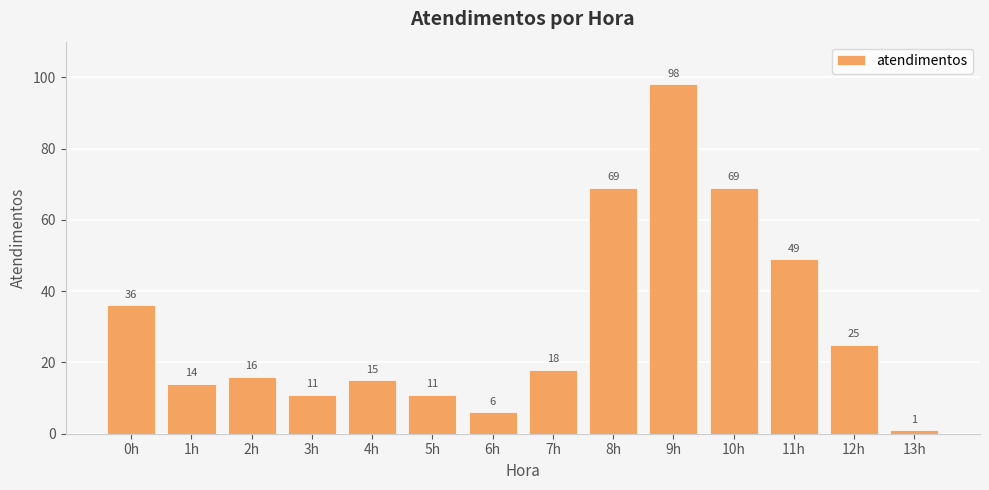

Is it true that the value at 4h is 20?

False